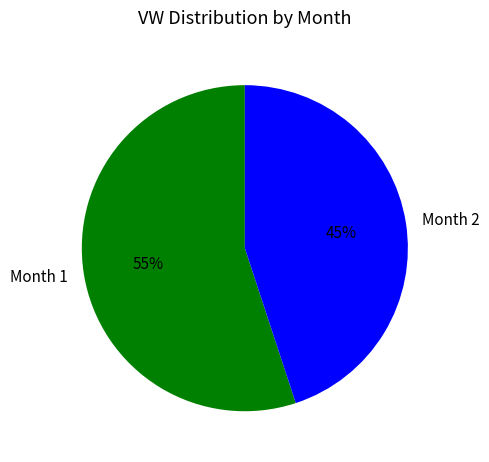

Between Month 2 and Month 1, which is larger?

Month 1